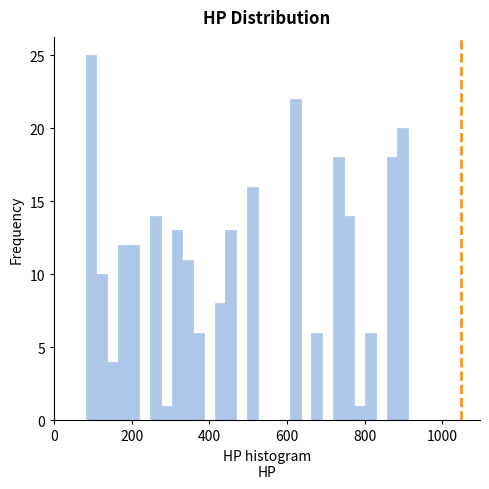

Read against the x-axis, roughly where is the centre of the tallest bar?

100